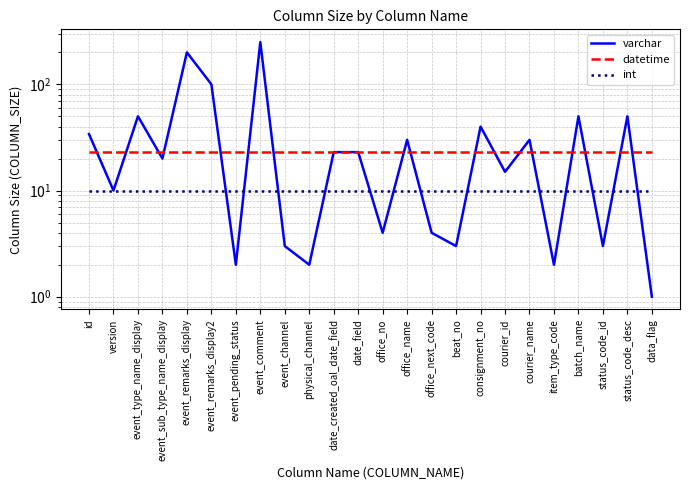

Which series has the largest total across all categories?

varchar